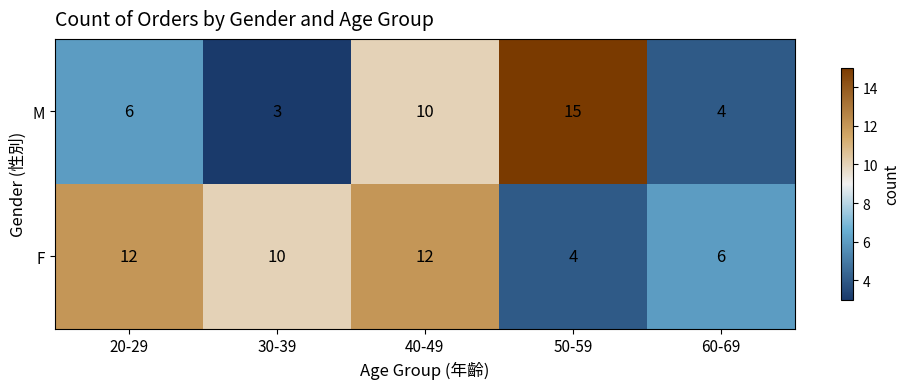

True or false: F has a value of 6 at 60-69.

True